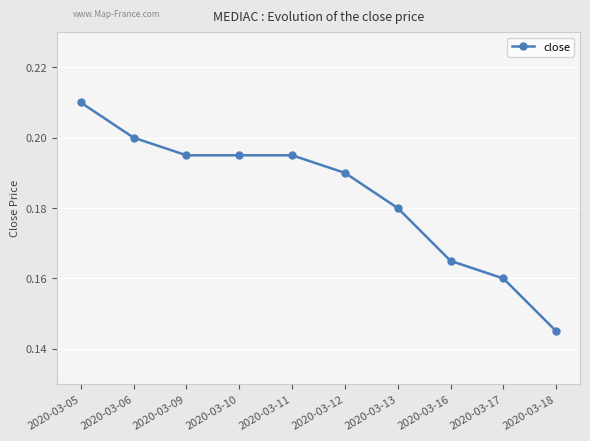

The value at 2020-03-16 is 0.0. True or false?

False